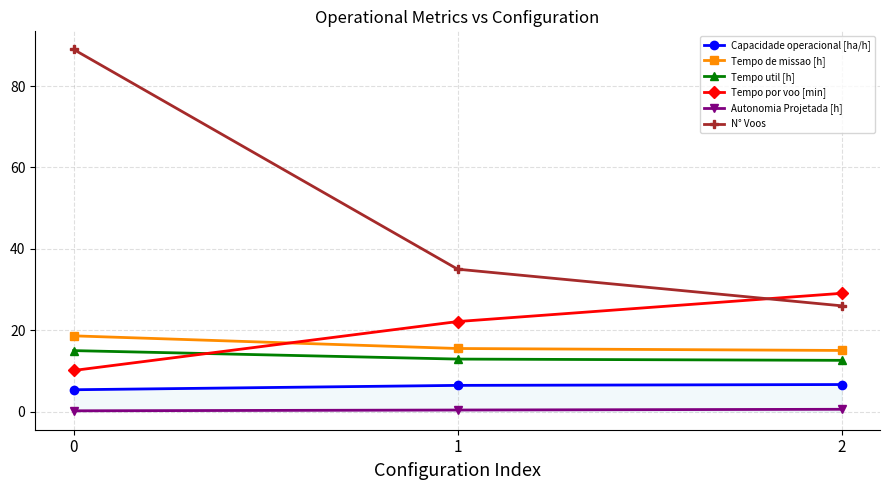

Between 1 and 2, which series saw the biggest shift?

N° Voos